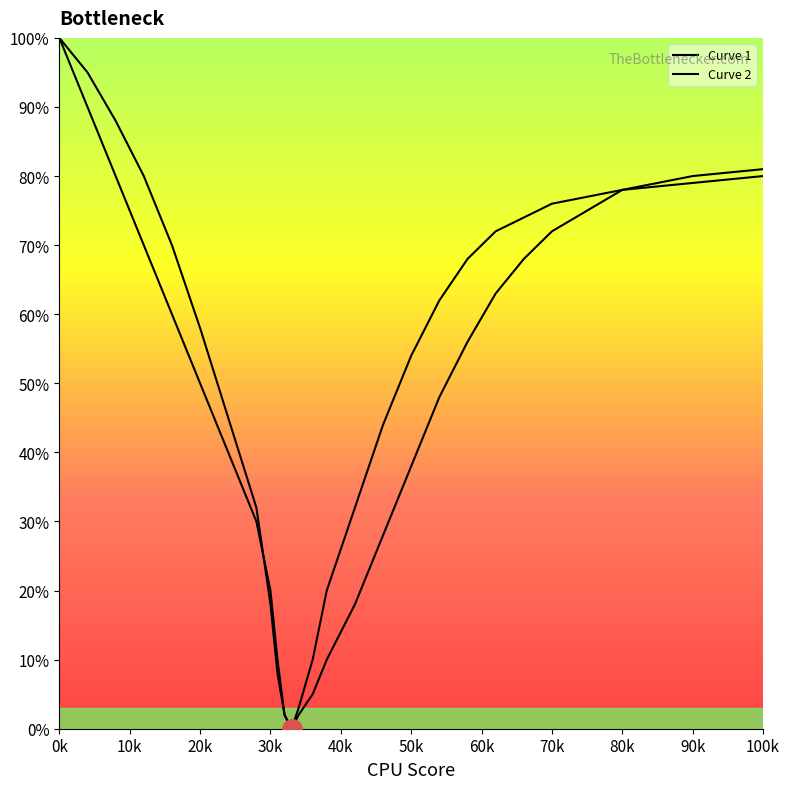

How many lines are shown in the chart?

2